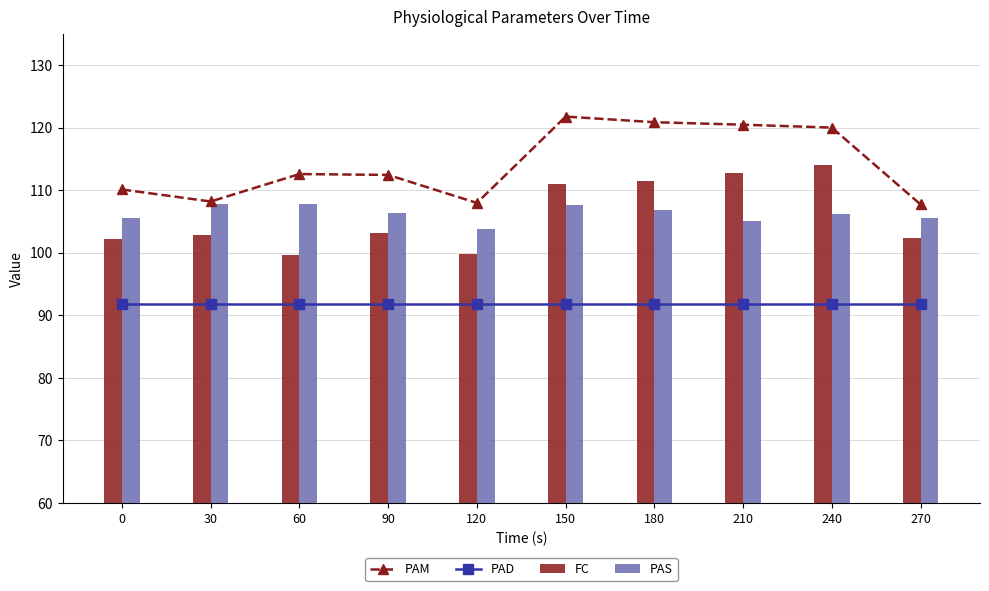

Rank the series at 270 from lowest to highest value.

PAD, FC, PAS, PAM